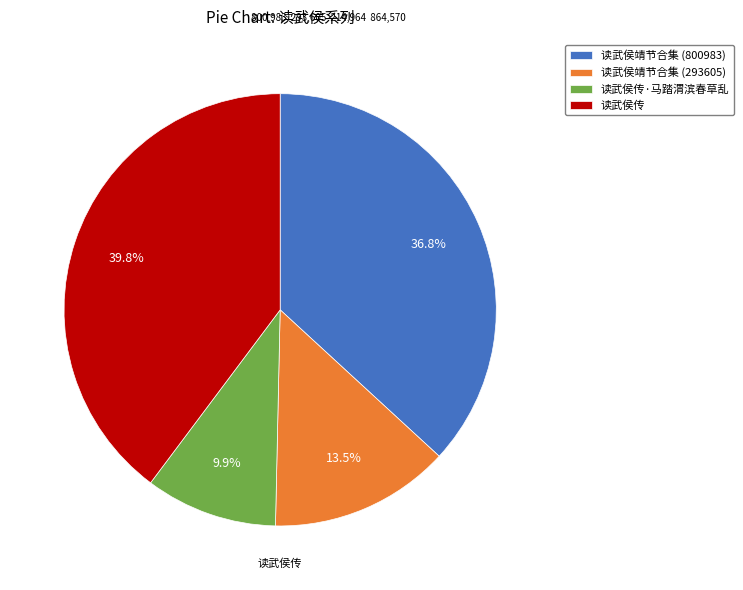

Is there a majority slice in this chart?

No